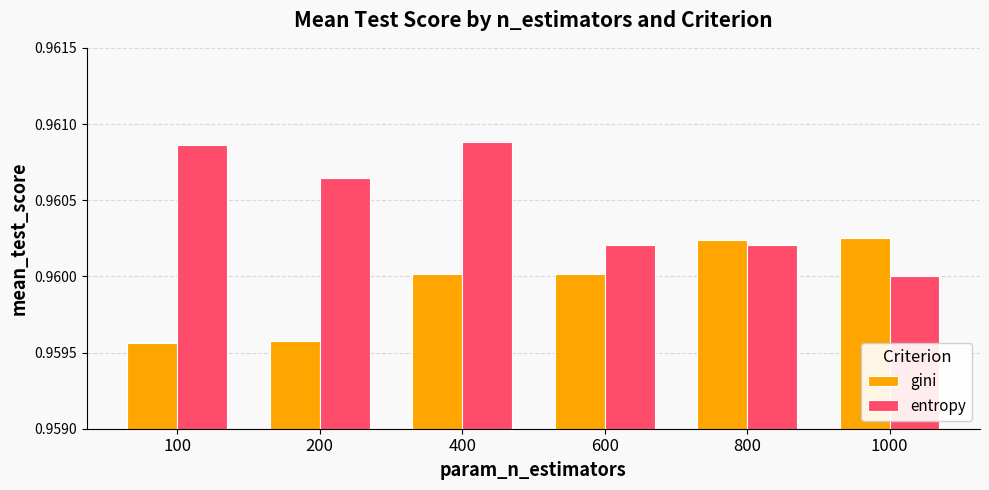

At which label is entropy closest to 0?

1000